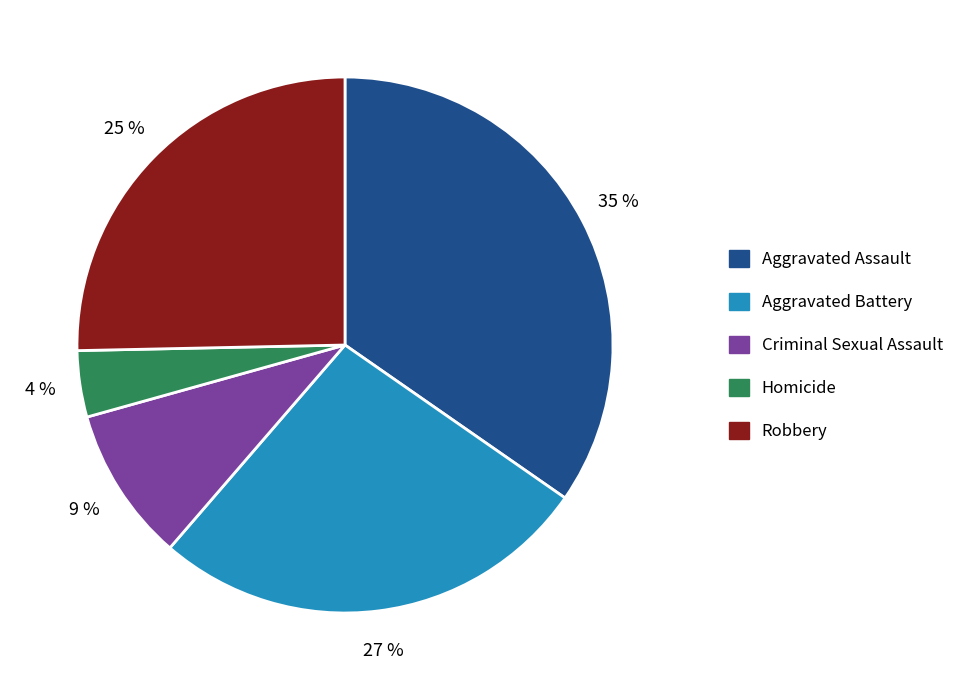

Is it true that Homicide is 4% of the pie?

True